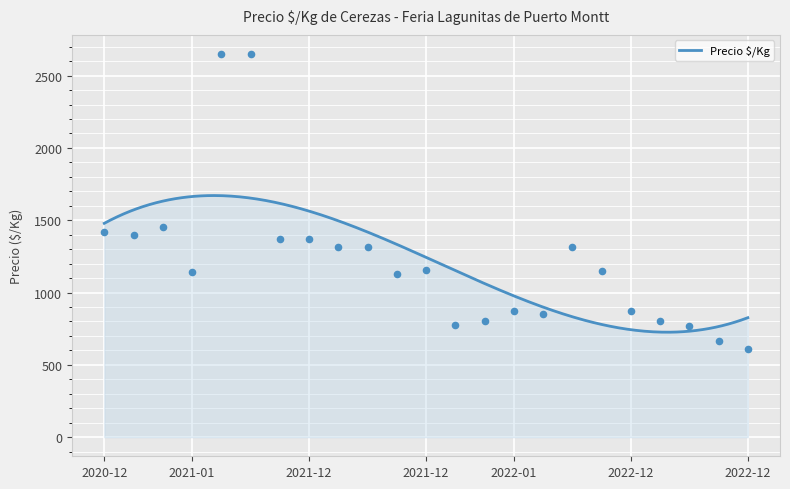

Approximately how many times larger is the value at 2022-12-15 compared to 2022-12-23?

1.3